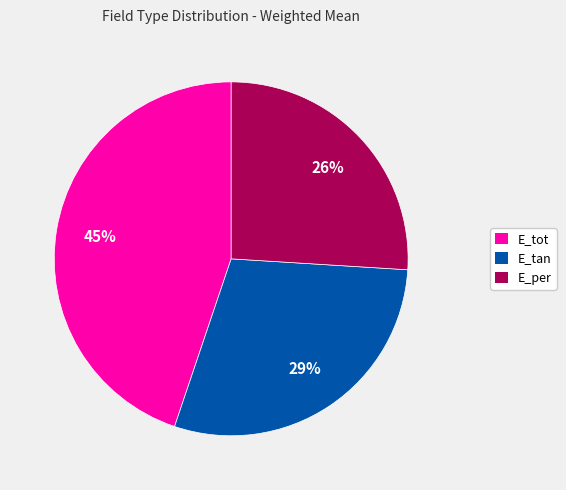

To the nearest percent, what is the difference between the largest and smallest slice percentages?

19%